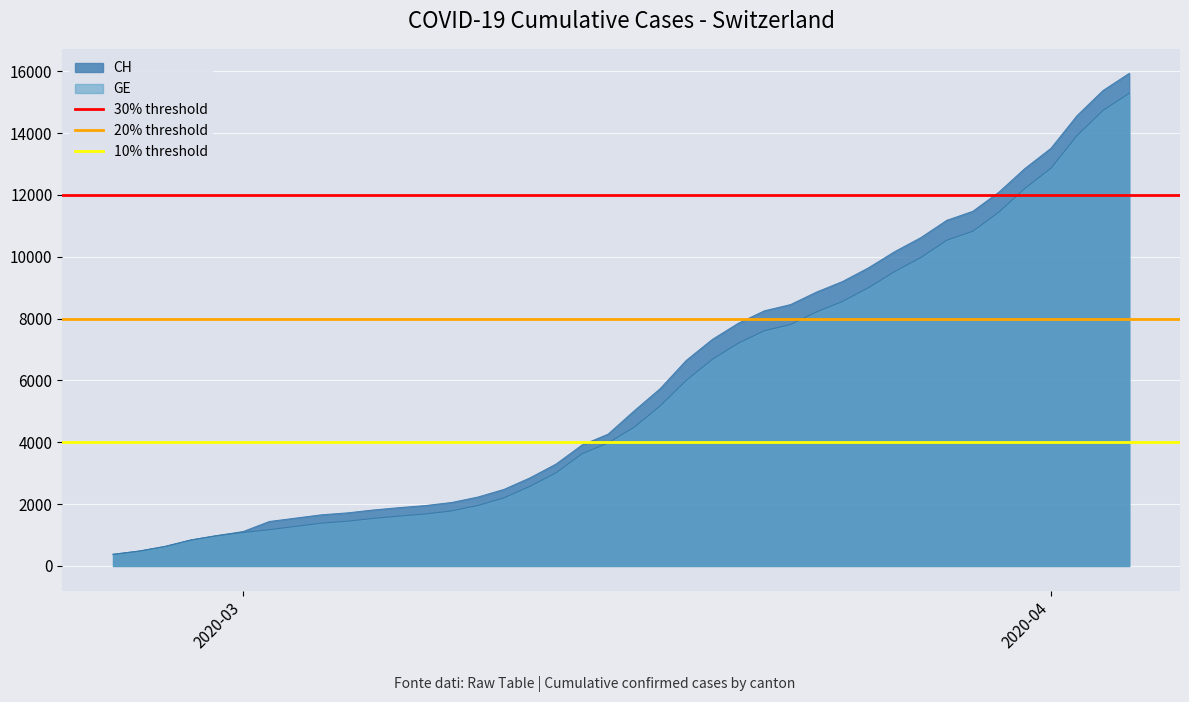

What is the minimum value for CH?

375